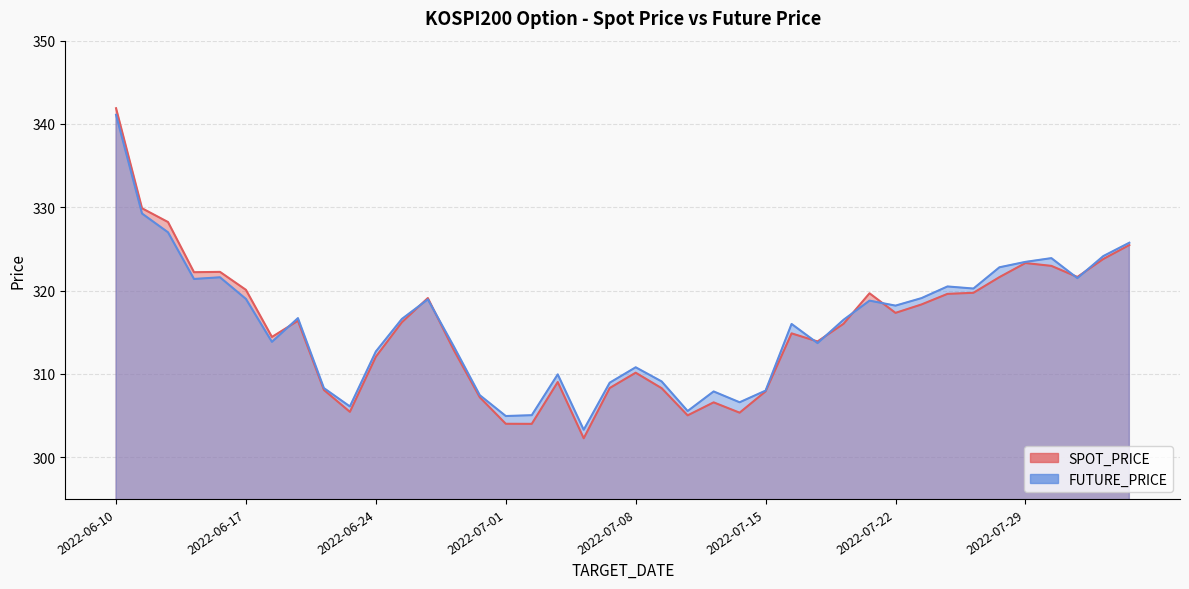

How many series are shown in this chart?

2